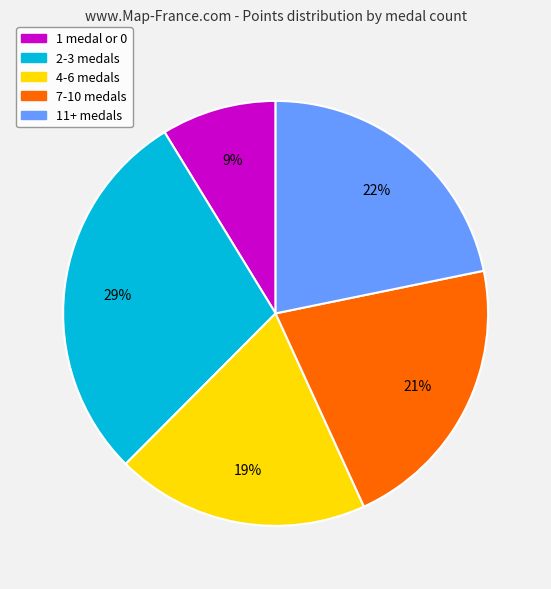

To the nearest percent, what portion does 7-10 medals represent?

21%